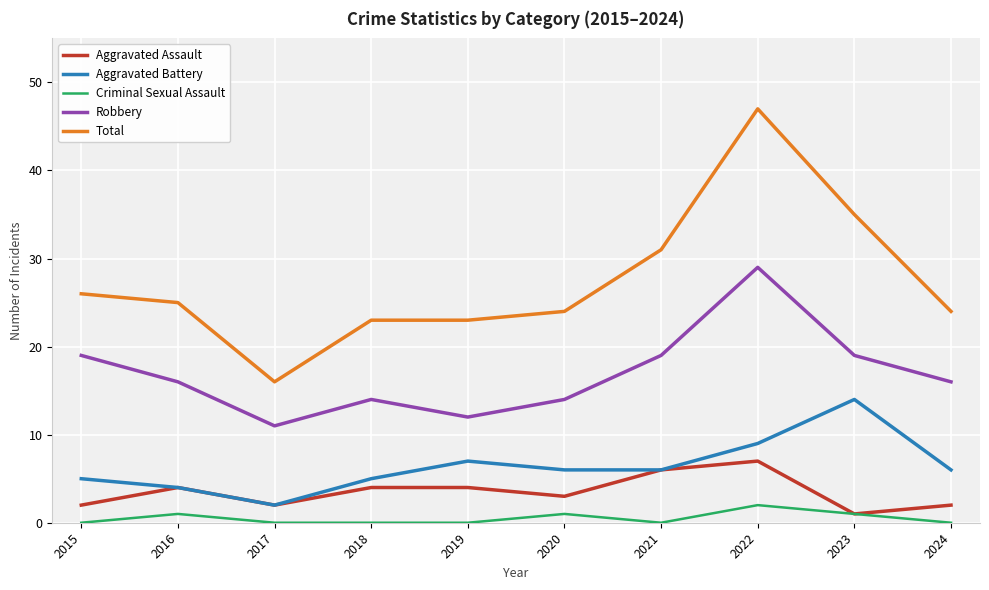

How many interior local peaks does the Aggravated Battery series have?

2